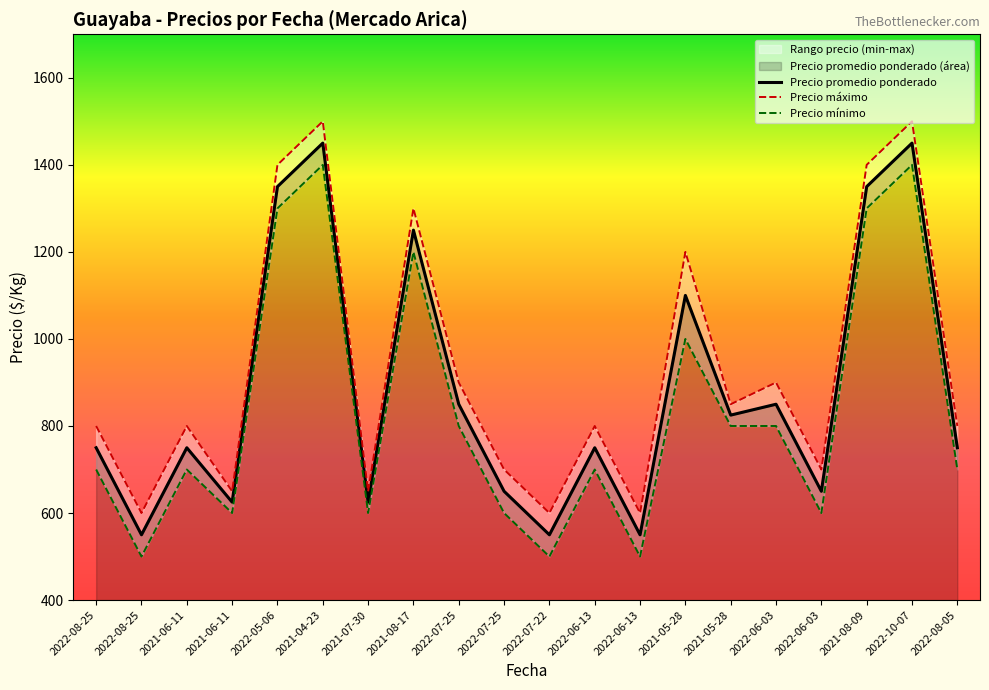

At which category is the sum across all series the highest?

2021-04-23